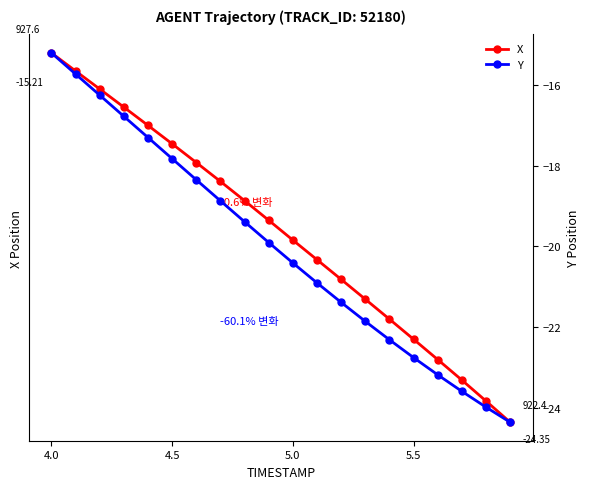

How many values in the X series are below 925?

10